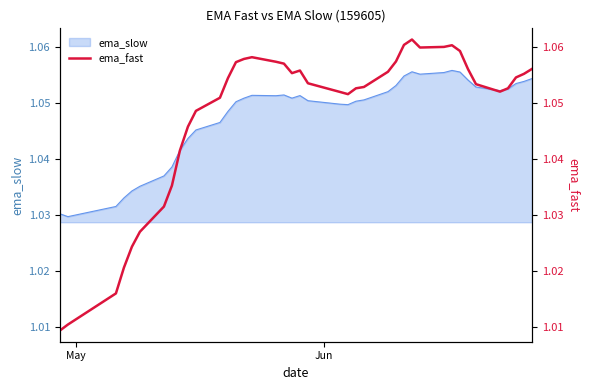

Does the chart display data point markers on the line(s)?

No